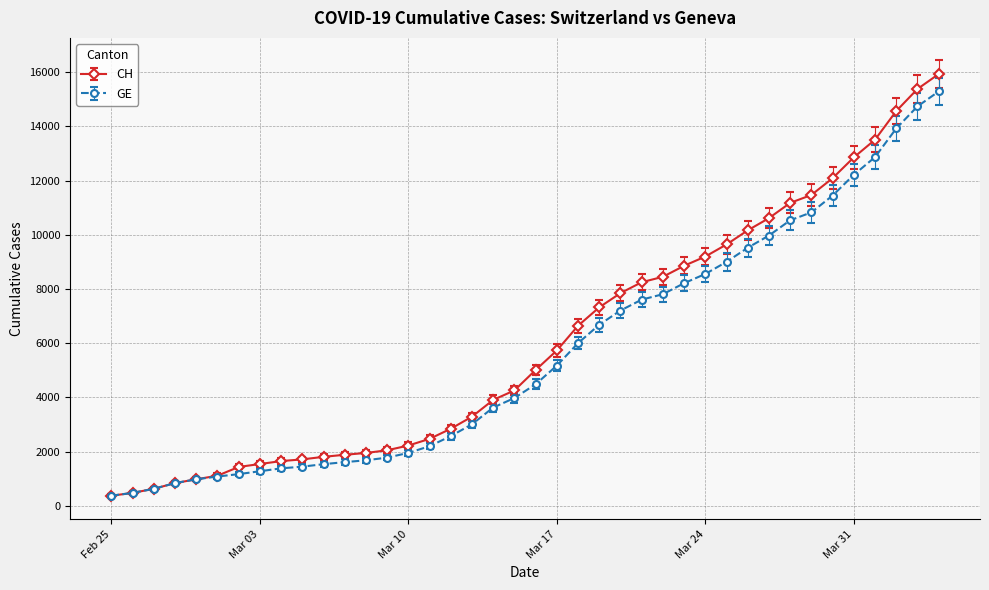

What is the value of the CH point at the 14th from the left?

2051